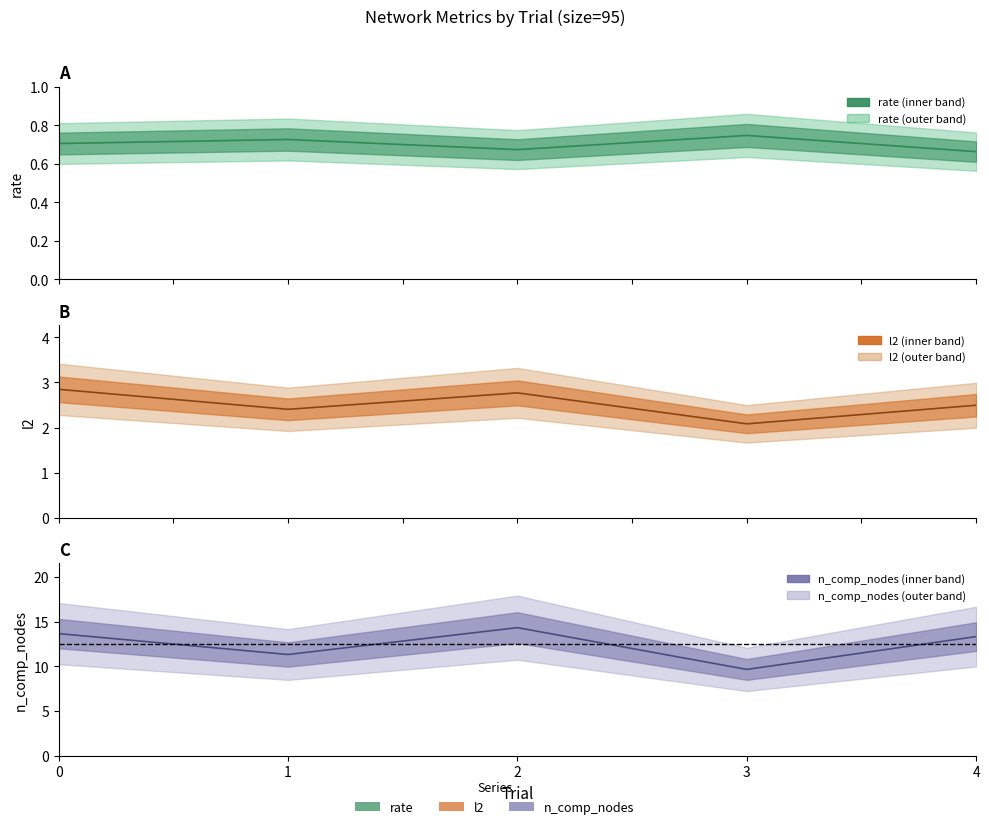

List the series in order of their overall mean, lowest first.

rate, l2, n_comp_nodes